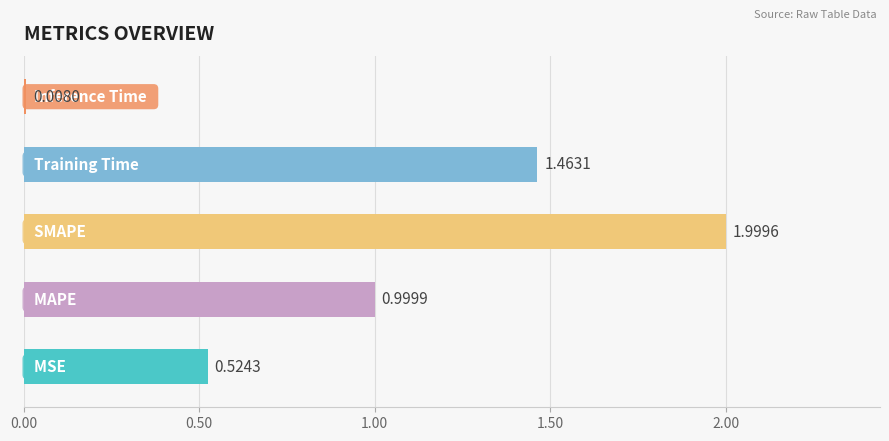

How many bars are there in total?

5